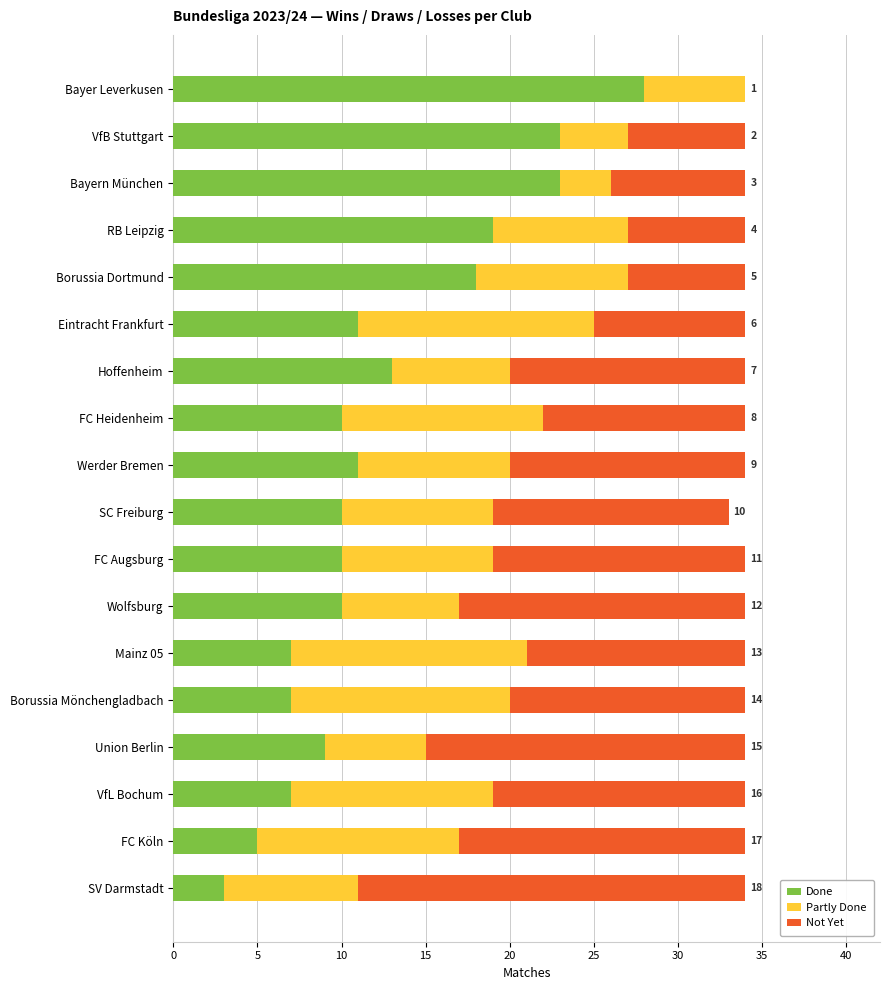

What is the total value across all series at SV Darmstadt?

34